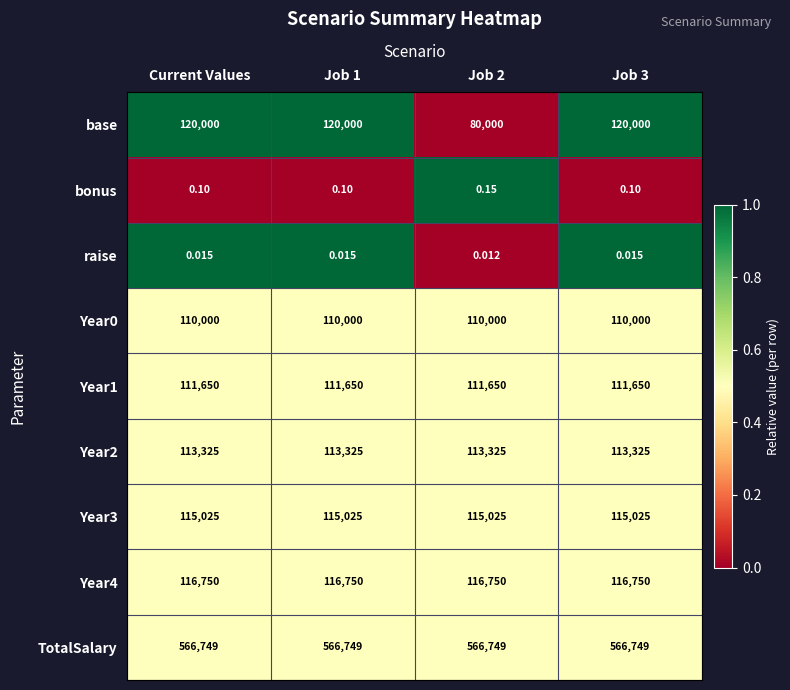

Between Job 2 and Job 3, which series saw the biggest shift?

base